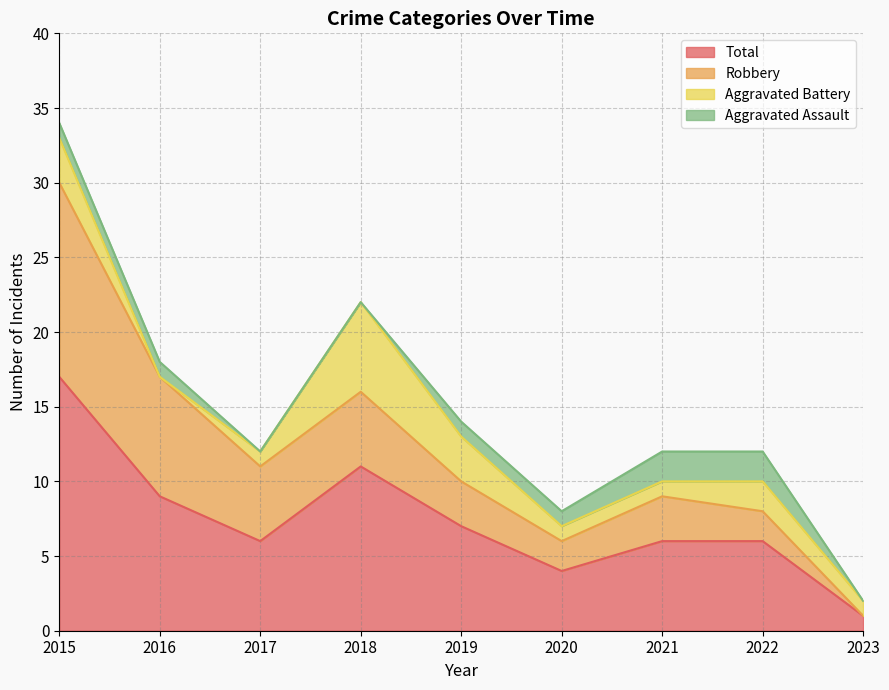

Reading right to left, transcribe all the data shown in this chart.

Aggravated Assault: 0	2	2	1	1	0	0	1	1
Aggravated Battery: 1	2	1	1	3	6	1	0	3
Robbery: 0	2	3	2	3	5	5	8	13
Total: 1	6	6	4	7	11	6	9	17